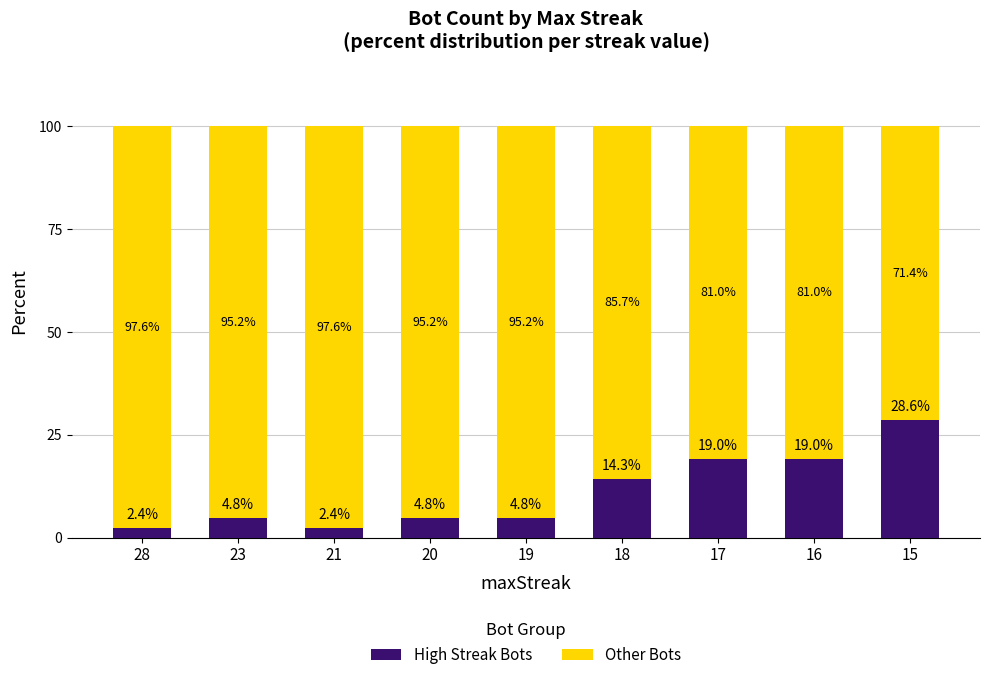

Does the chart contain stacked bars?

Yes